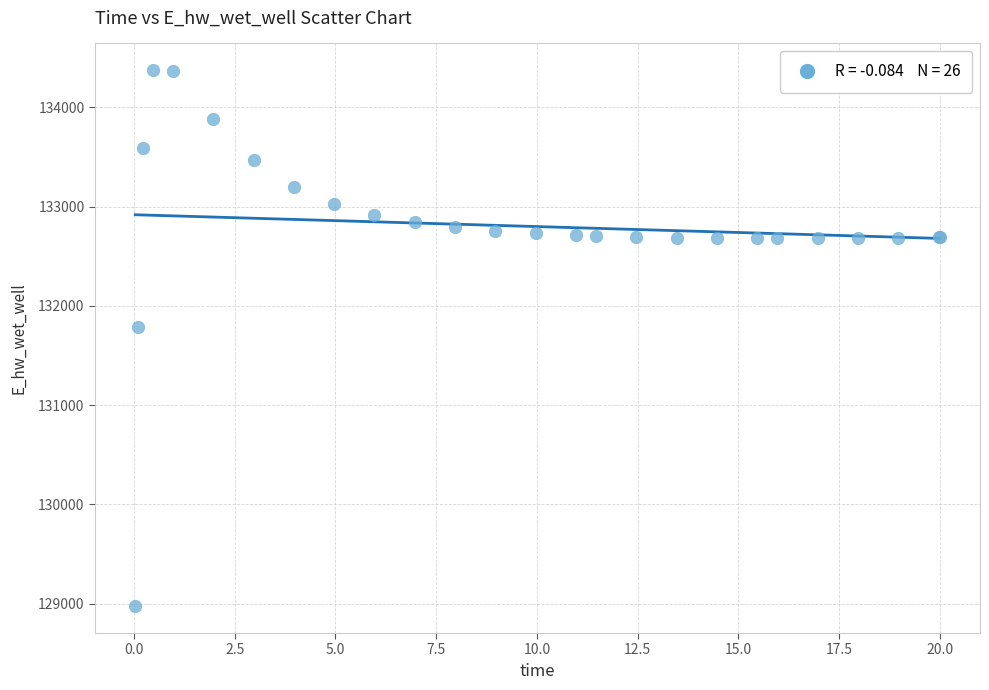

What Y value in the scatter plot is closest to 131674?

131790.9